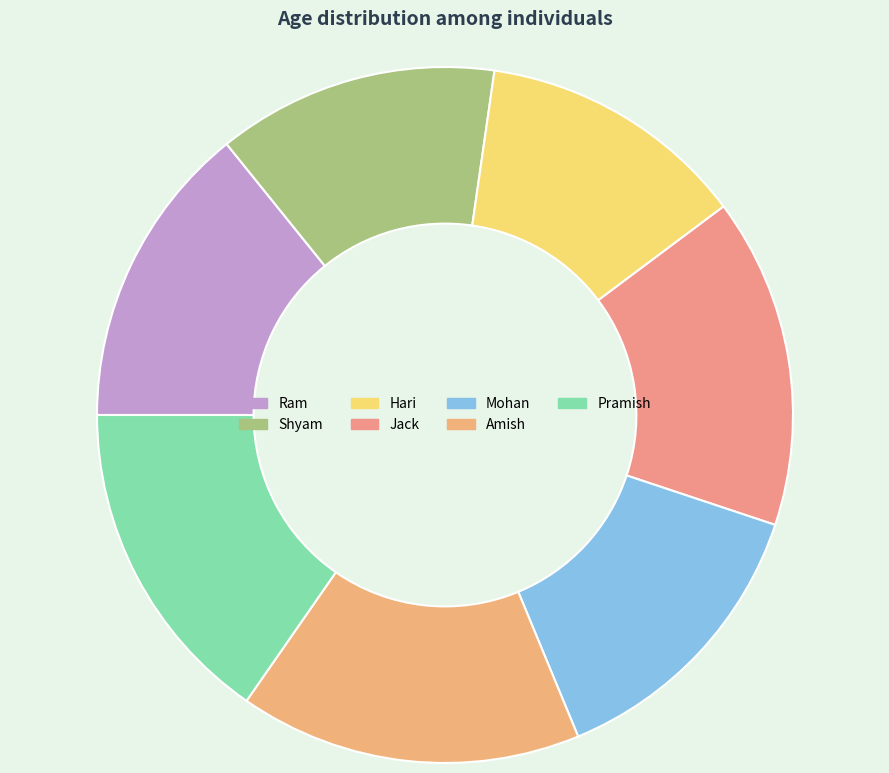

Rank the categories by value from highest to lowest.

Amish, Jack, Pramish, Ram, Mohan, Shyam, Hari